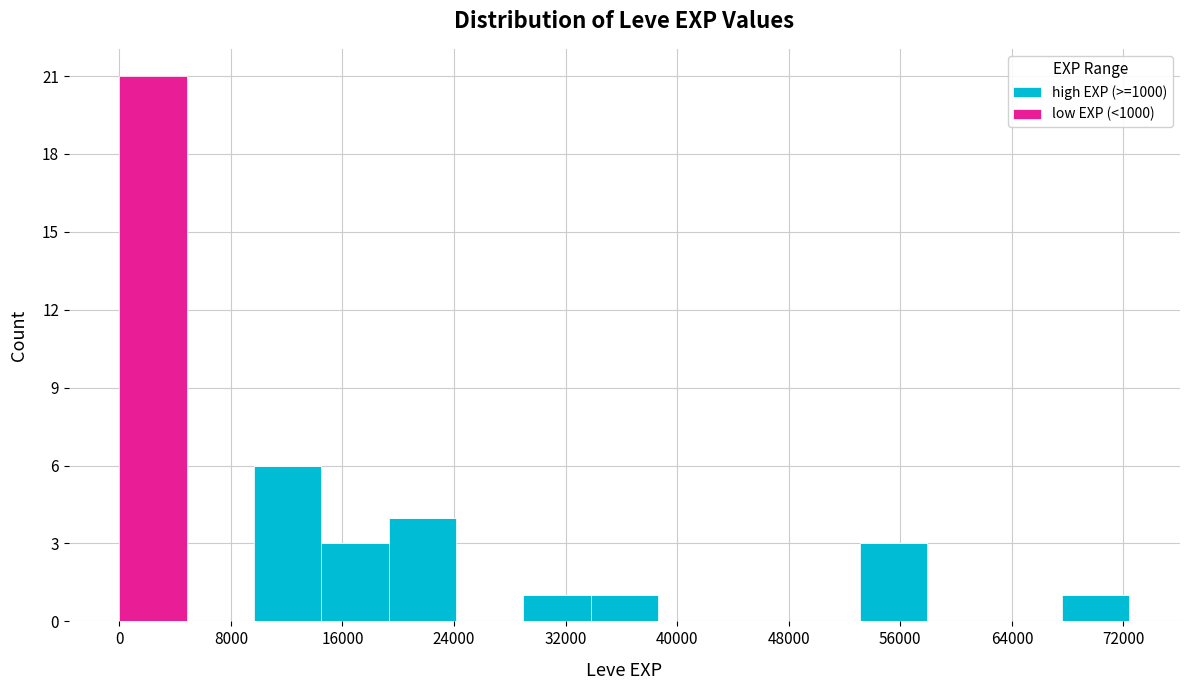

Reading left to right, transcribe this chart: for each stacked bar, give the range it covers on the x-axis and its total height. Neither the bar edges nor the heights are printed on the chart, so give them approximately, as read against the axes.

0 to 5000: 21
5000 to 10000: 0
10000 to 14000: 6
14000 to 19000: 3
19000 to 24000: 4
24000 to 29000: 0
29000 to 34000: 1
34000 to 39000: 1
39000 to 43000: 0
43000 to 48000: 0
48000 to 53000: 0
53000 to 58000: 3
58000 to 63000: 0
63000 to 68000: 0
68000 to 72000: 1